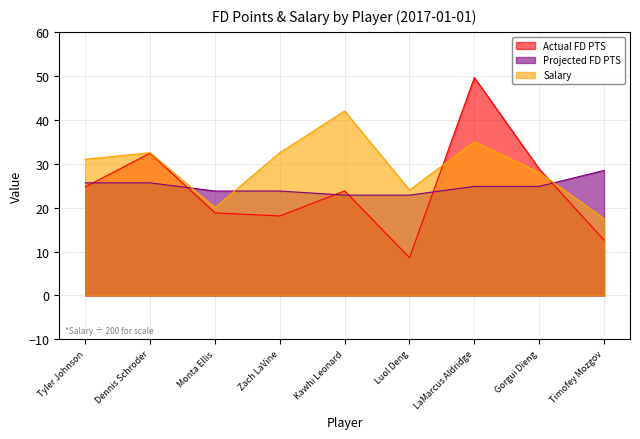

What is the spread (max minus min) of values at Timofey Mozgov?

15.9